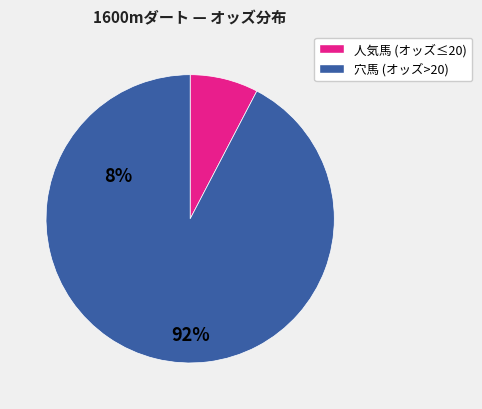

Rank the categories by value from highest to lowest.

穴馬 (オッズ>20), 人気馬 (オッズ≤20)